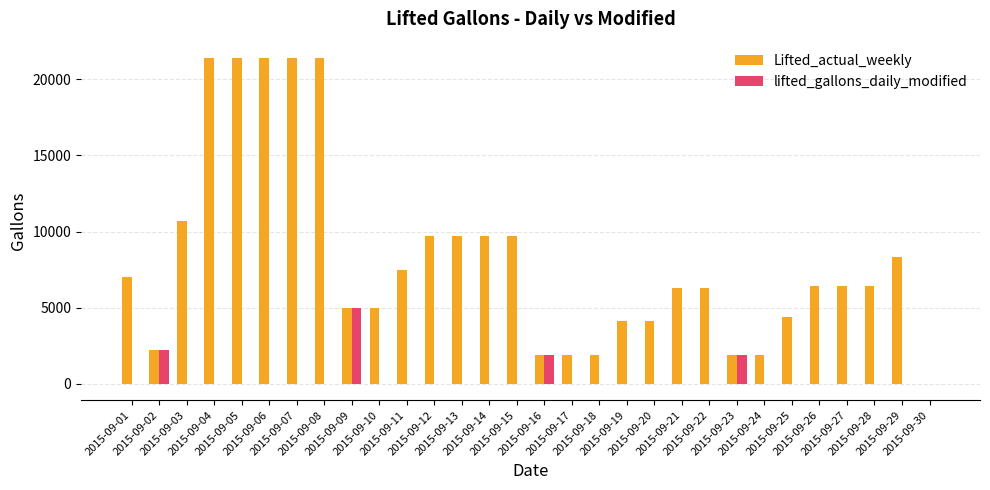

Where is Lifted_actual_weekly nearest to the value 10701?

2015-09-03